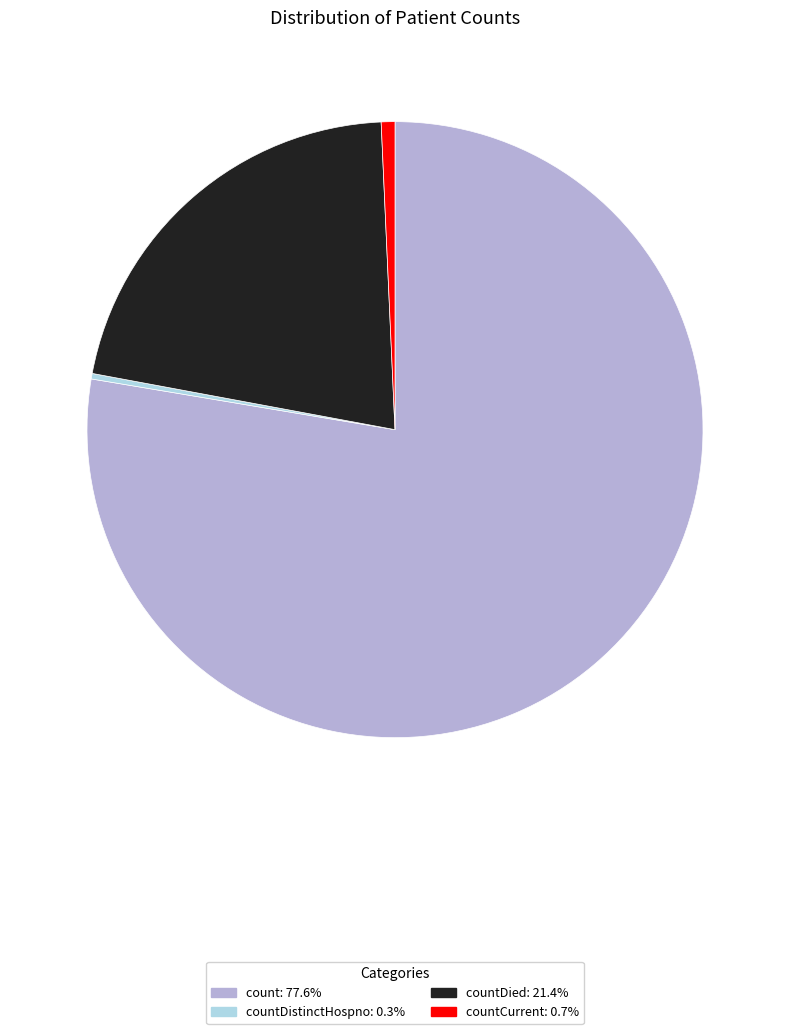

Is there a majority slice in this chart?

Yes